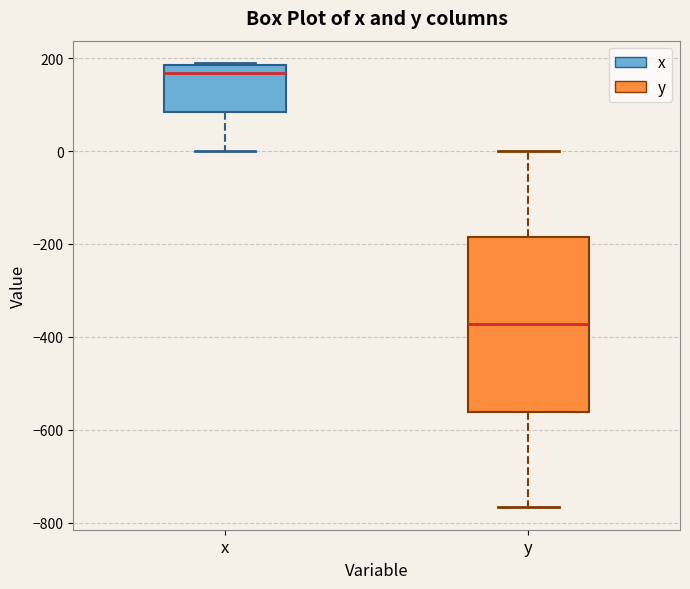

Reading left to right, transcribe this box plot: for each box, give where its median line is, the range the box spans, and where its two whiskers end, as read against the y-axis. The values are not printed on the chart, so give them approximately, as read against the axis.

x: median 160, box 80 to 180, whiskers 0 to 180
y: median -380, box -560 to -180, whiskers -760 to 0